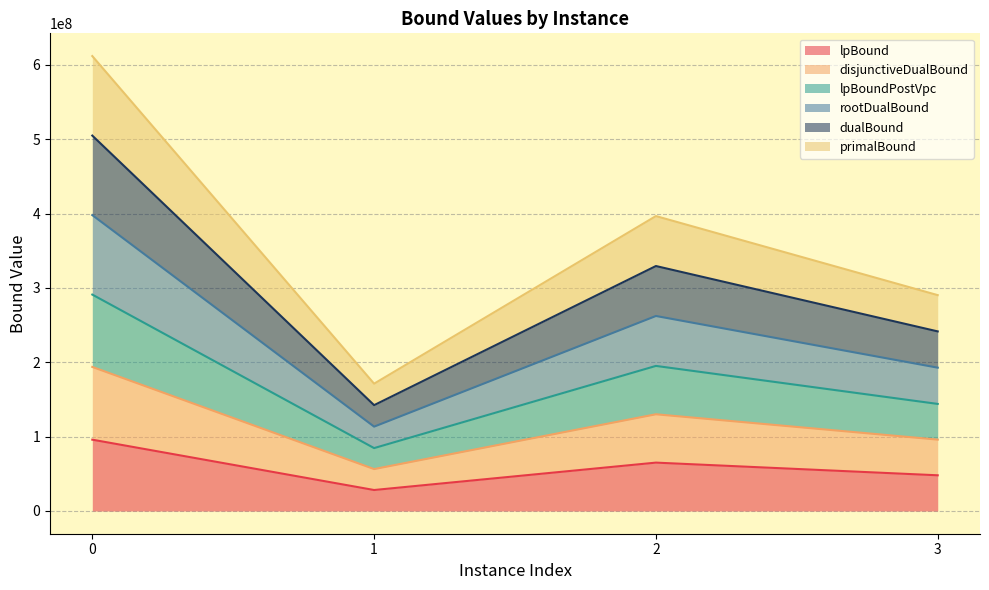

What is the difference between the highest and lowest values at 2?

331621428.6